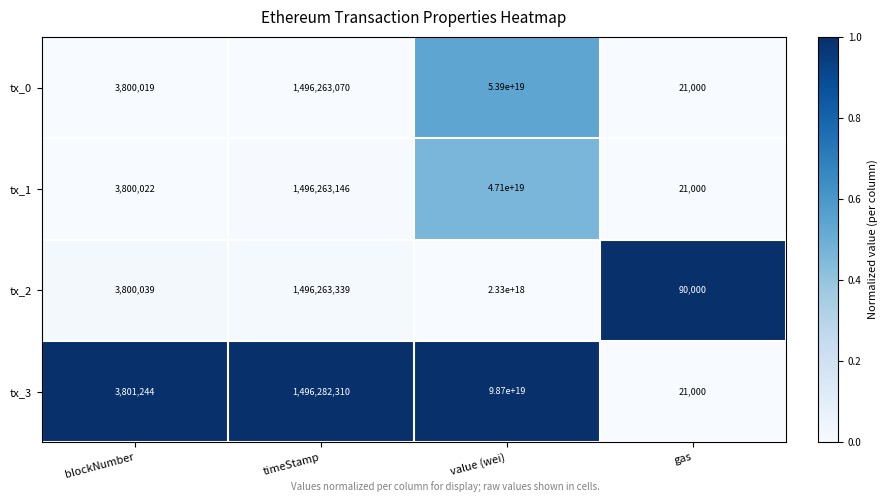

Is it true that tx_3 equals 21000 at gas?

True